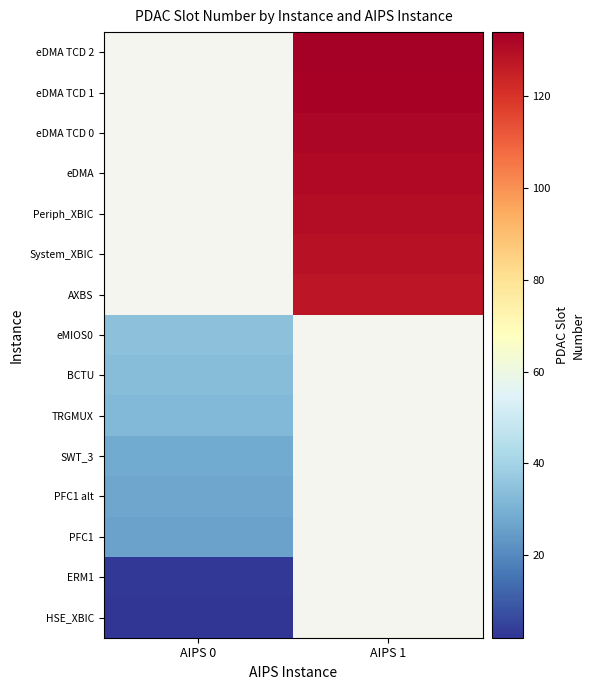

Which has a higher value, AIPS 0 or AIPS 1?

AIPS 1